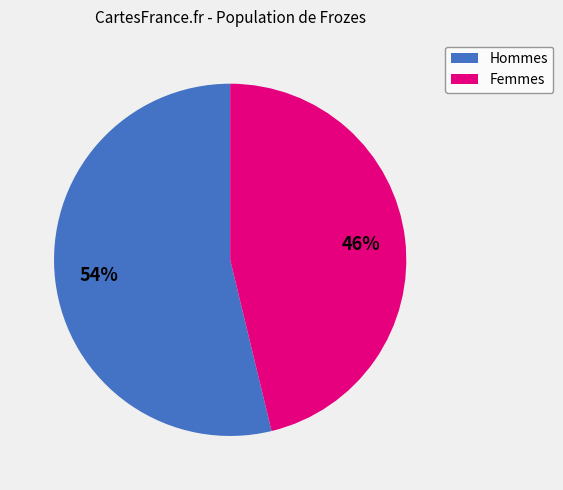

To the nearest percent, what is the average slice percentage?

50%